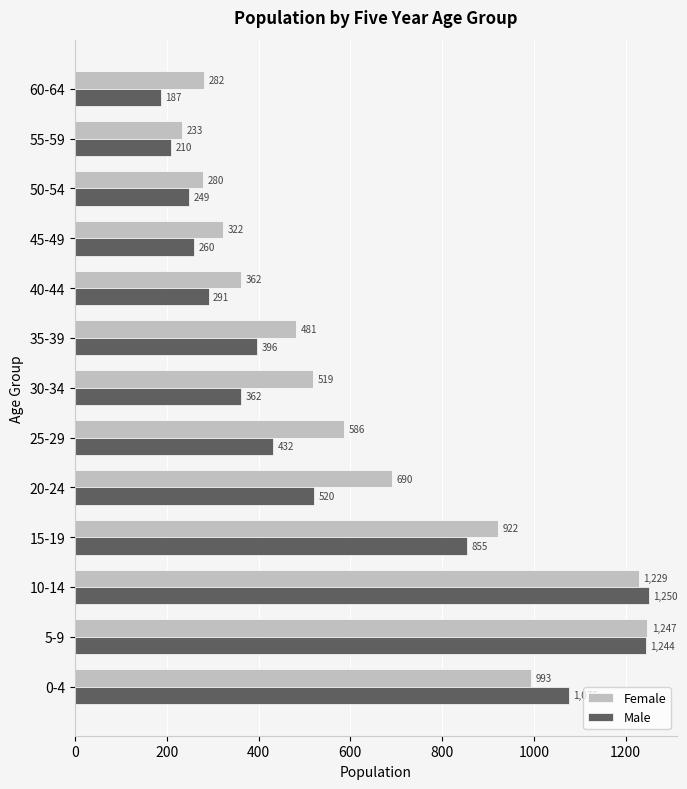

The Male series shows 638 at 25-29. True or false?

False